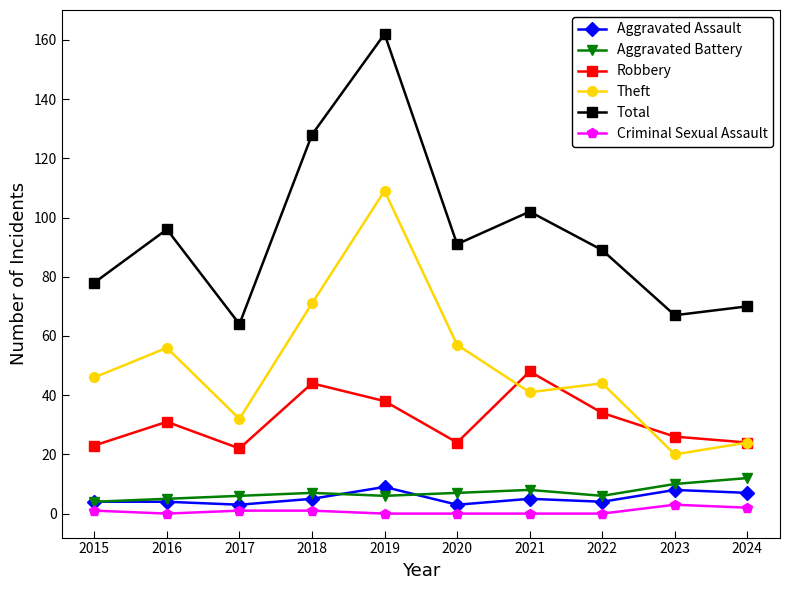

What is the maximum value for Aggravated Battery?

12